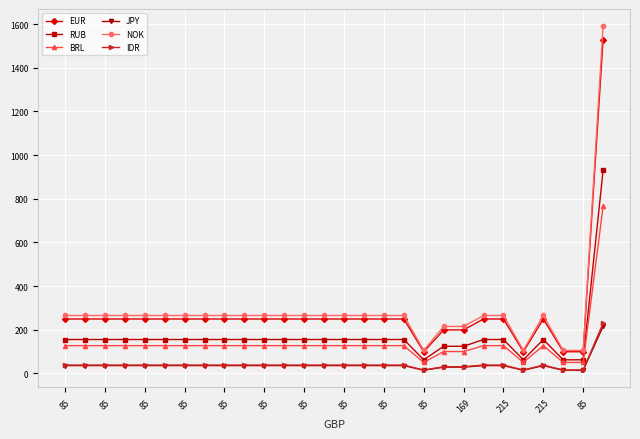

Is this an area chart (filled region under the line)?

No